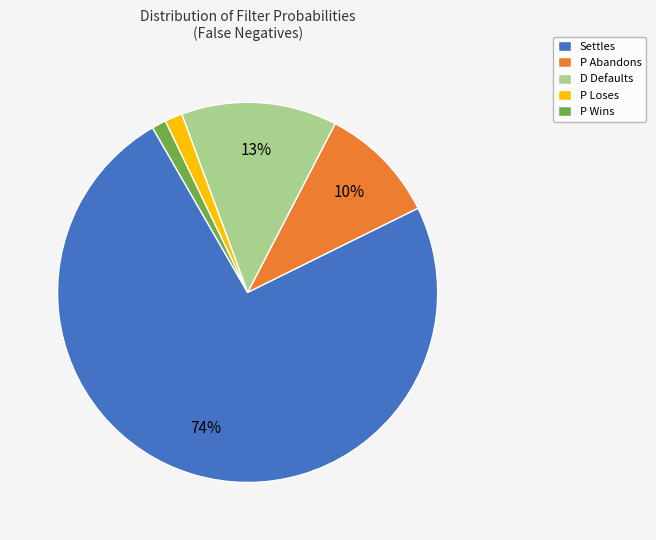

Which category has the biggest portion of the pie?

Settles